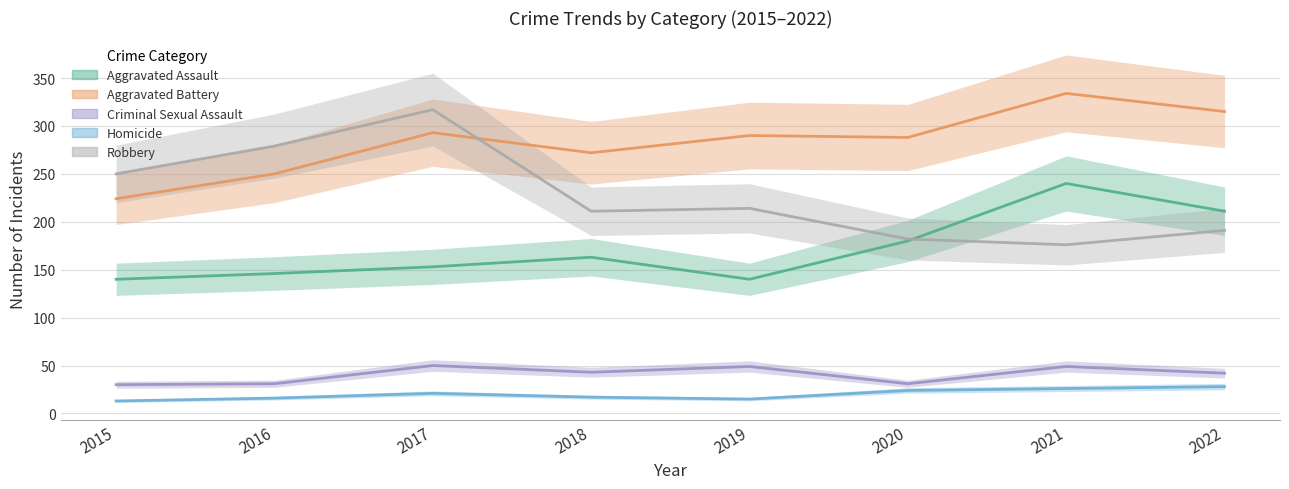

What is the approximate value of Robbery at 2021, to the nearest 10?

180